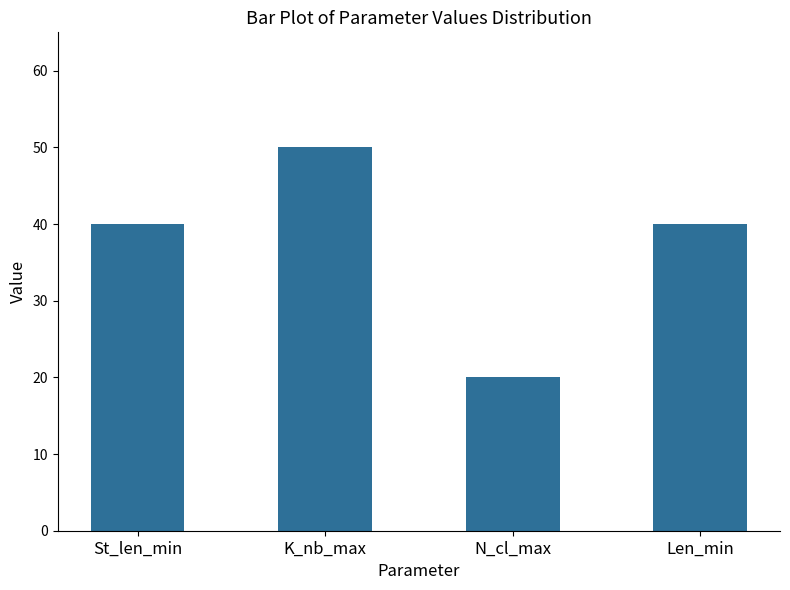

The chart shows a value of 32 at N_cl_max. True or false?

False